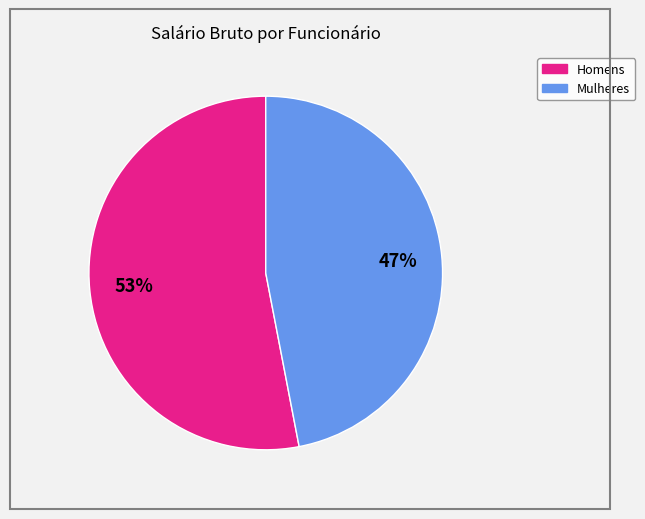

How many segments does this pie chart have?

2